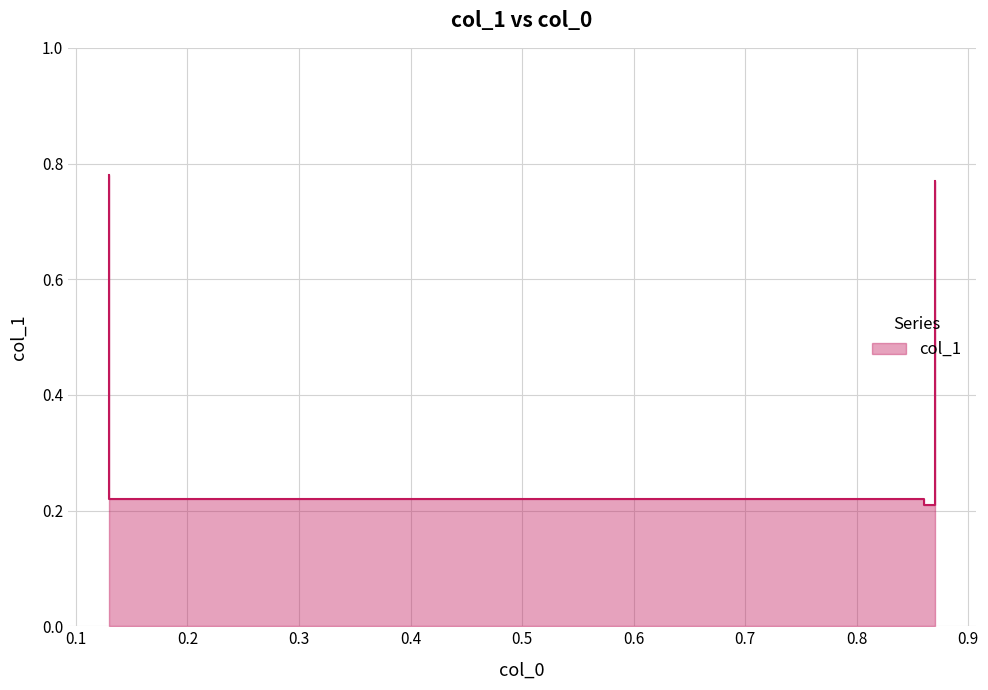

What is the change in value from 0.13 to 0.13?

-0.6